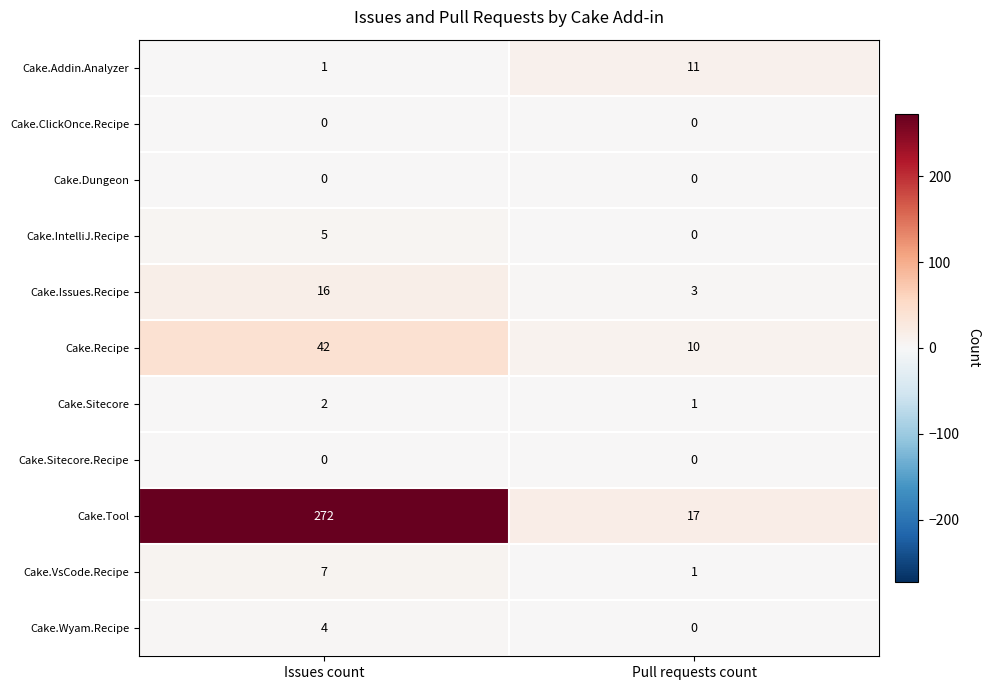

The value of Cake.Issues.Recipe at Issues count is 7. True or false?

False